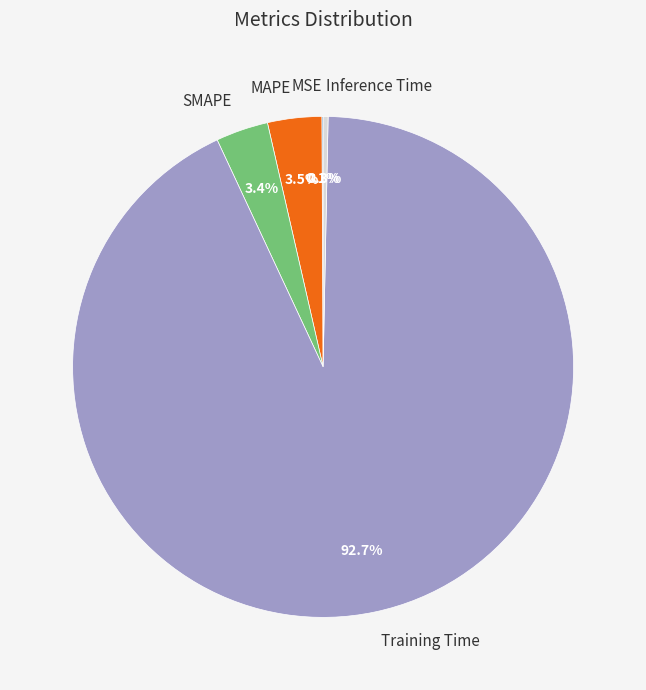

Which category has the biggest portion of the pie?

Training Time